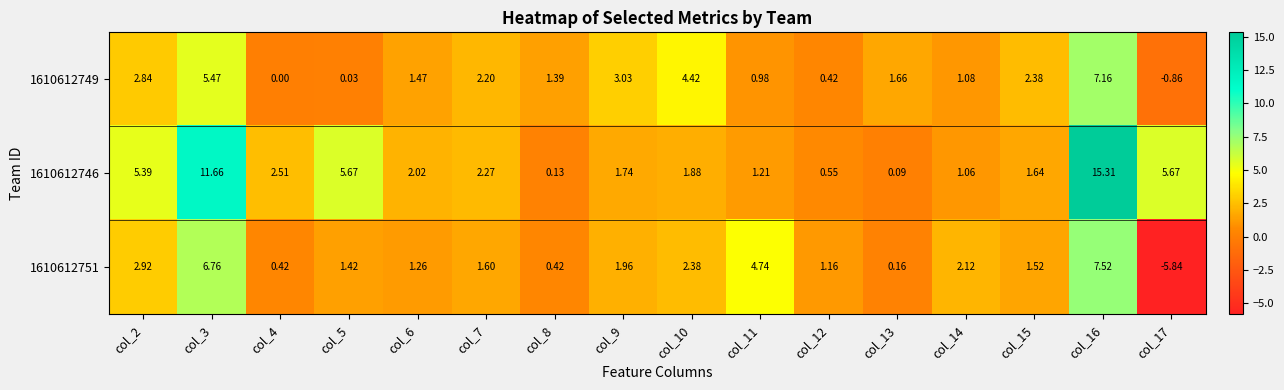

Is the value of 1610612749 at col_3 greater than the value of 1610612746 at col_3?

No